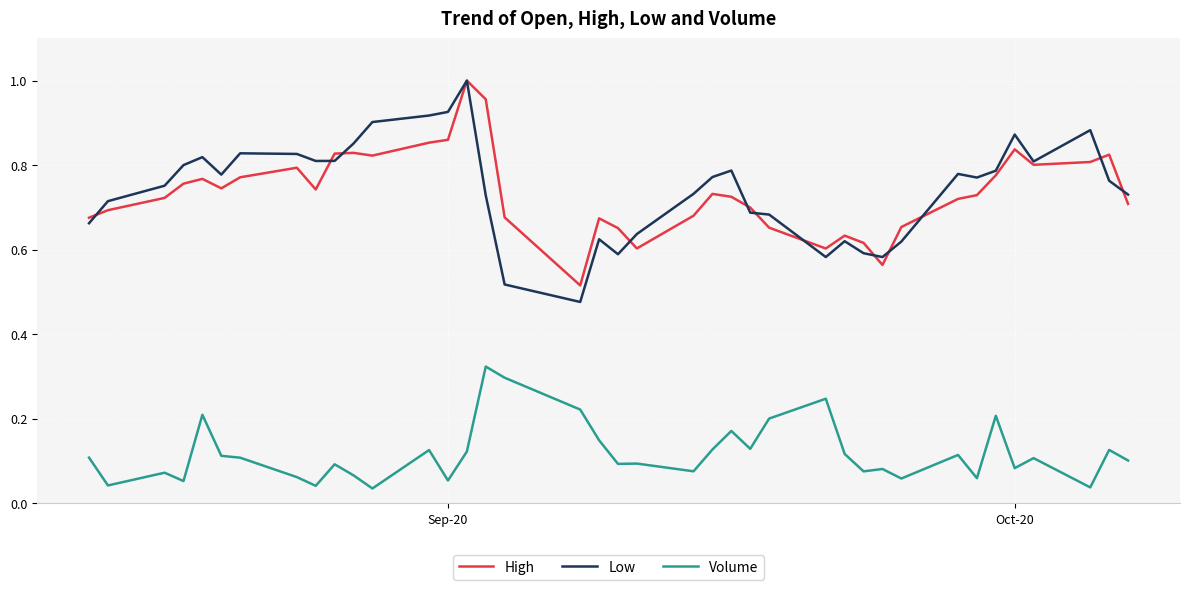

Which series has the largest range (max minus min)?

Low